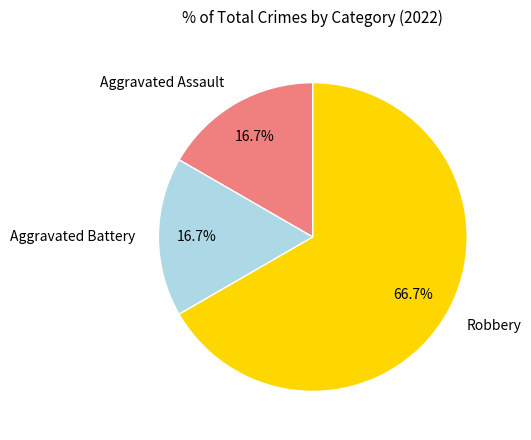

To the nearest percent, what percentage of the pie is Aggravated Assault?

17%